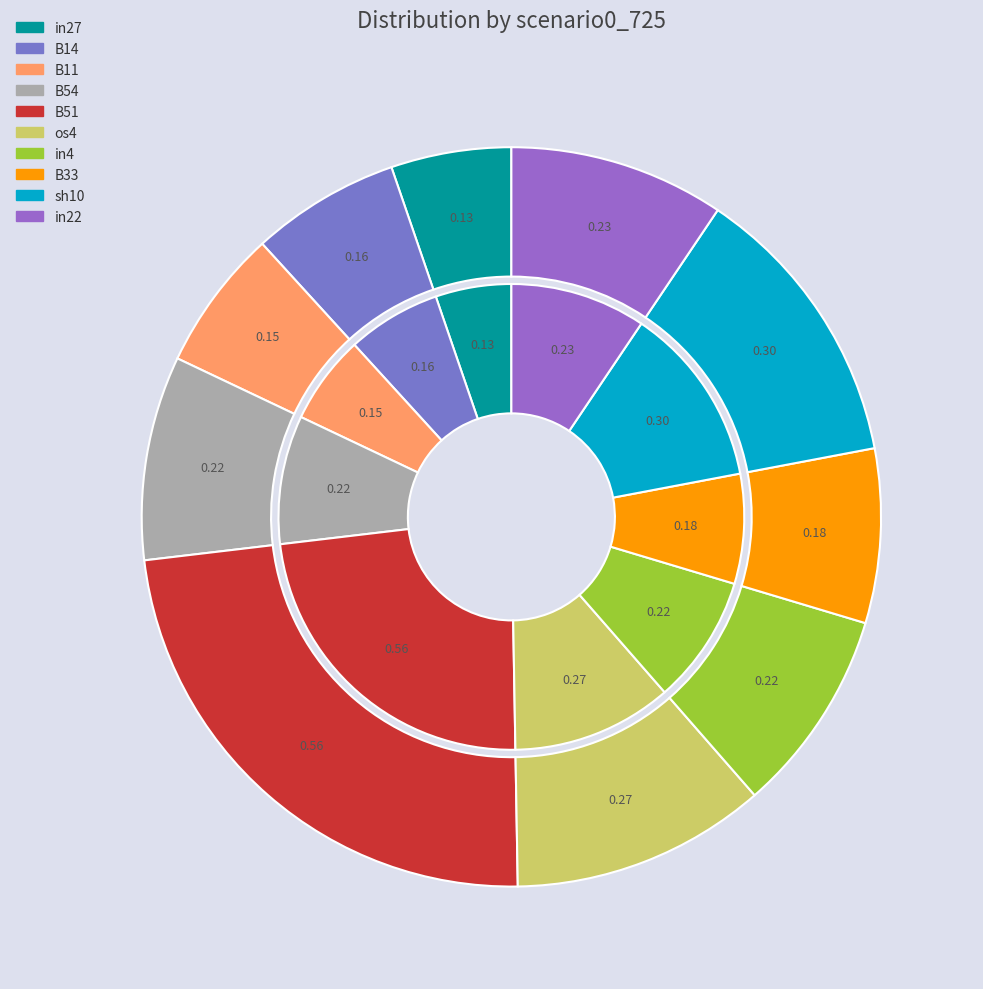

What is the change in value from in27 to B54?

+0.1